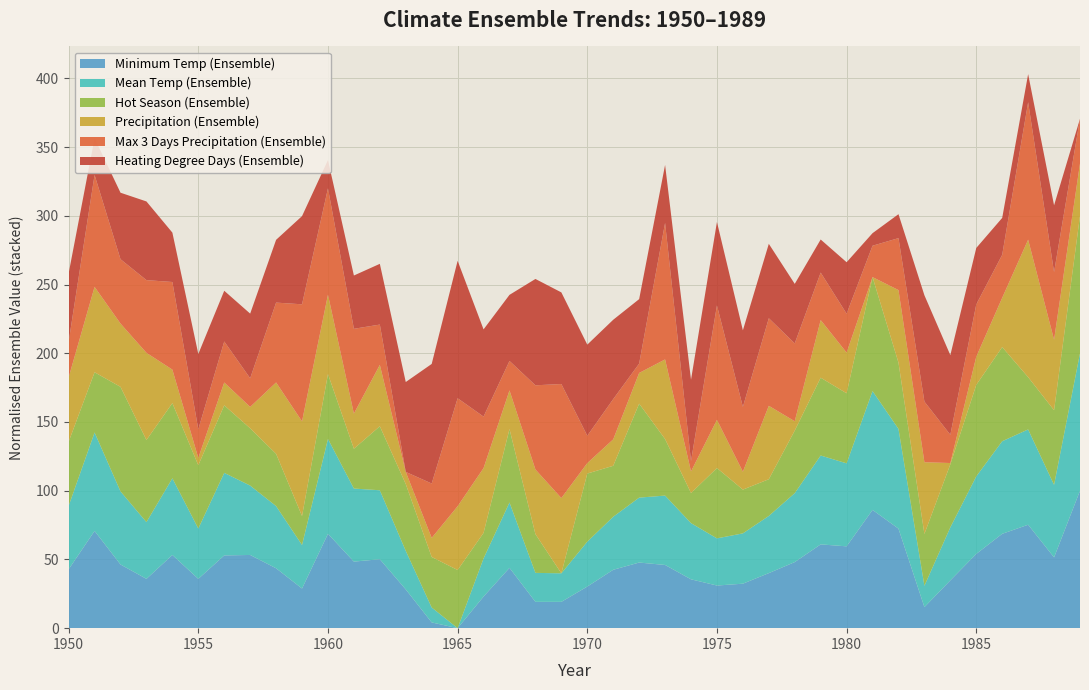

What is the total value across all series at 1980?

266.2